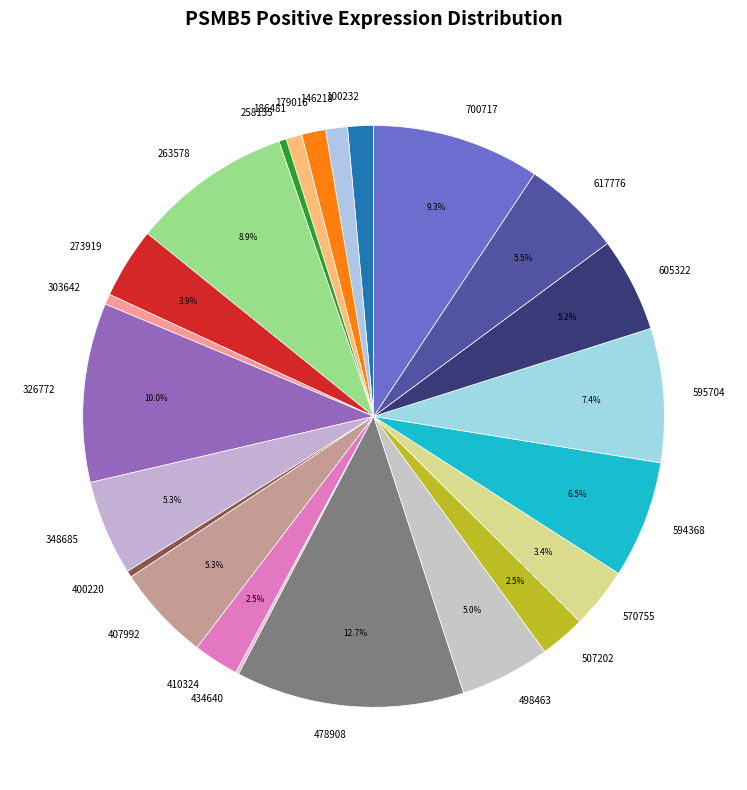

Is it true that 179016 is 11% of the pie?

False